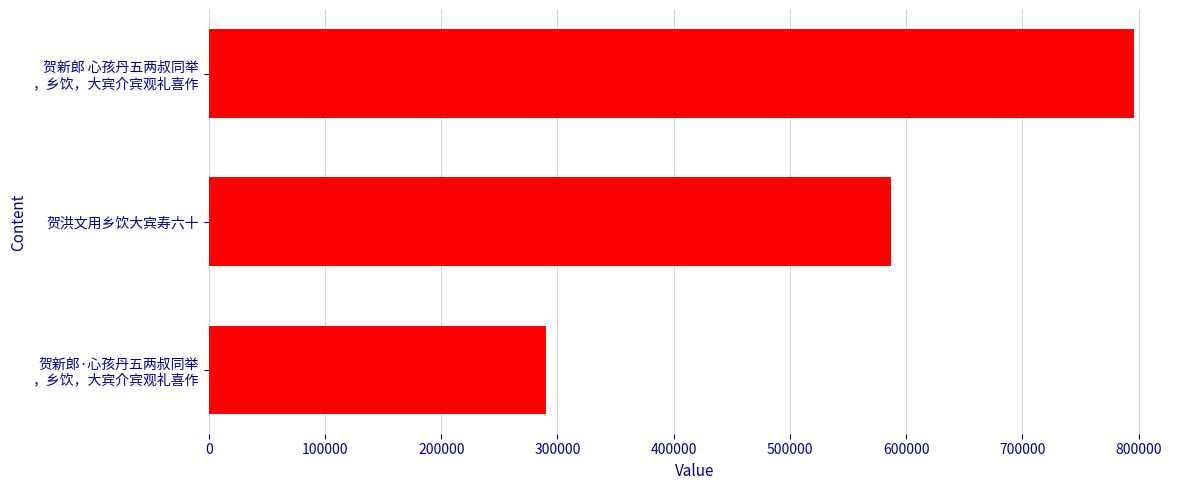

Where is the data nearest to the value 543155?

贺洪文用乡饮大宾寿六十